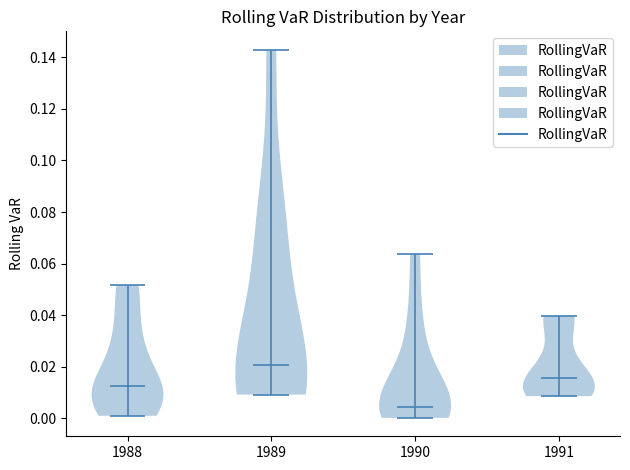

Reading left to right, read every violin against the y-axis: where its median line is, and the lowest and highest points it reaches. The values are not printed on the chart, so give them approximately, as read against the axis.

1988: median line 0.012, lowest point 0.000, highest point 0.052
1989: median line 0.020, lowest point 0.010, highest point 0.142
1990: median line 0.004, lowest point 0.000, highest point 0.064
1991: median line 0.016, lowest point 0.008, highest point 0.040